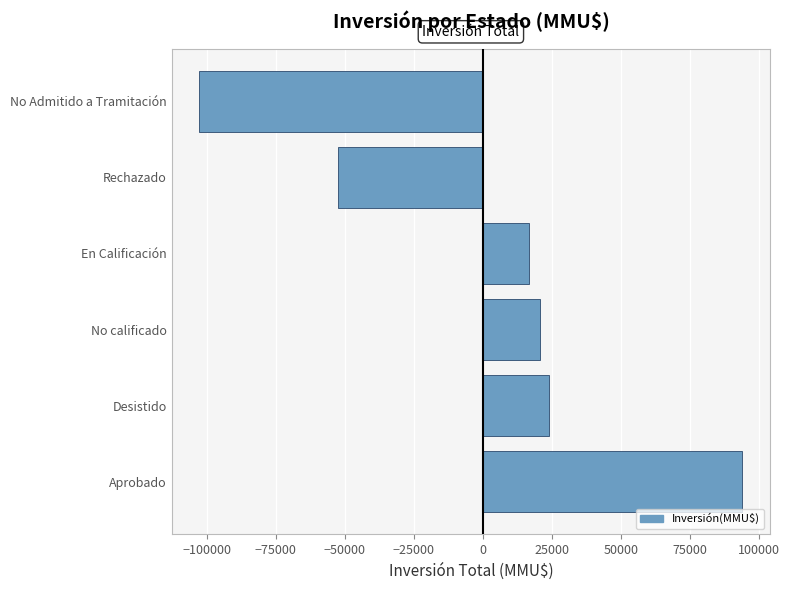

Rank the categories by value from lowest to highest.

No Admitido a Tramitación, Rechazado, En Calificación, No calificado, Desistido, Aprobado